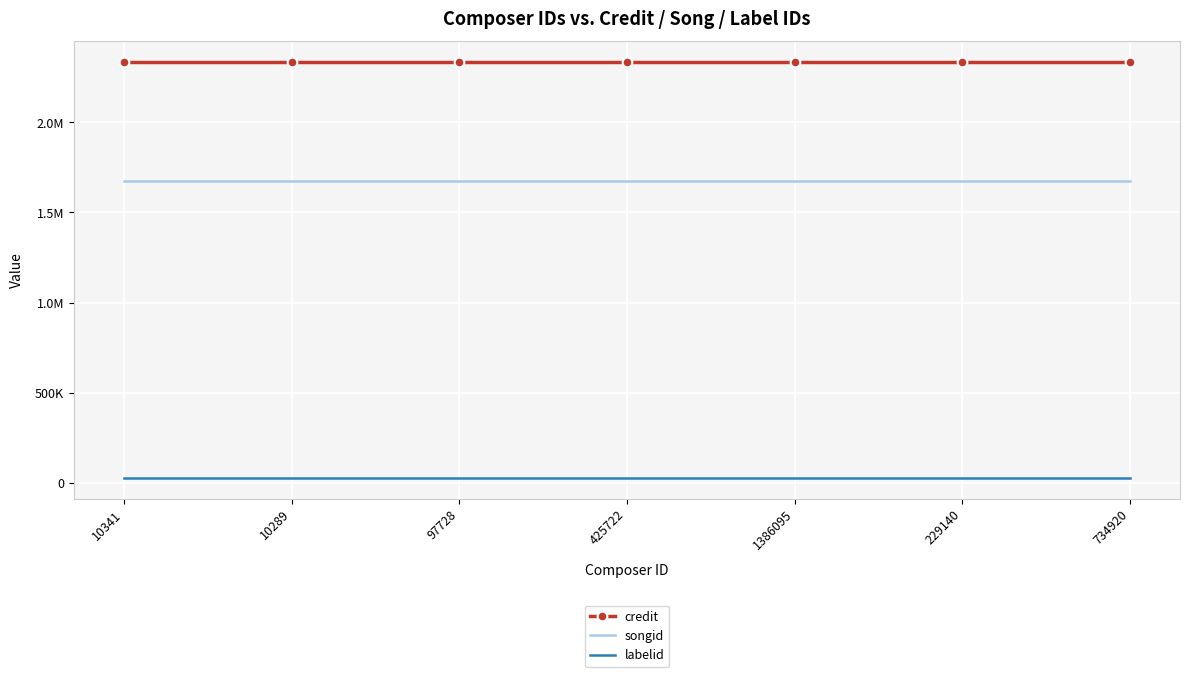

What are all the series names shown in the legend?

credit, songid, labelid